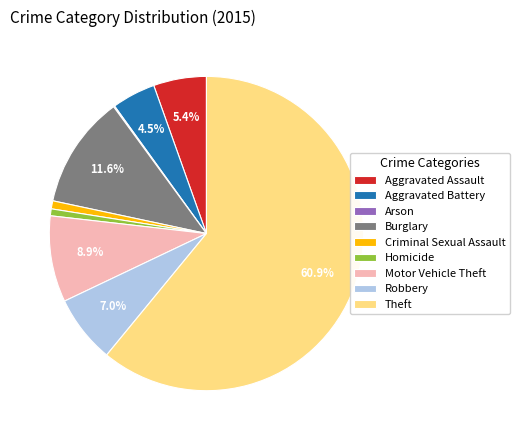

Approximately how many times larger is the value at Theft compared to Criminal Sexual Assault?

73.6